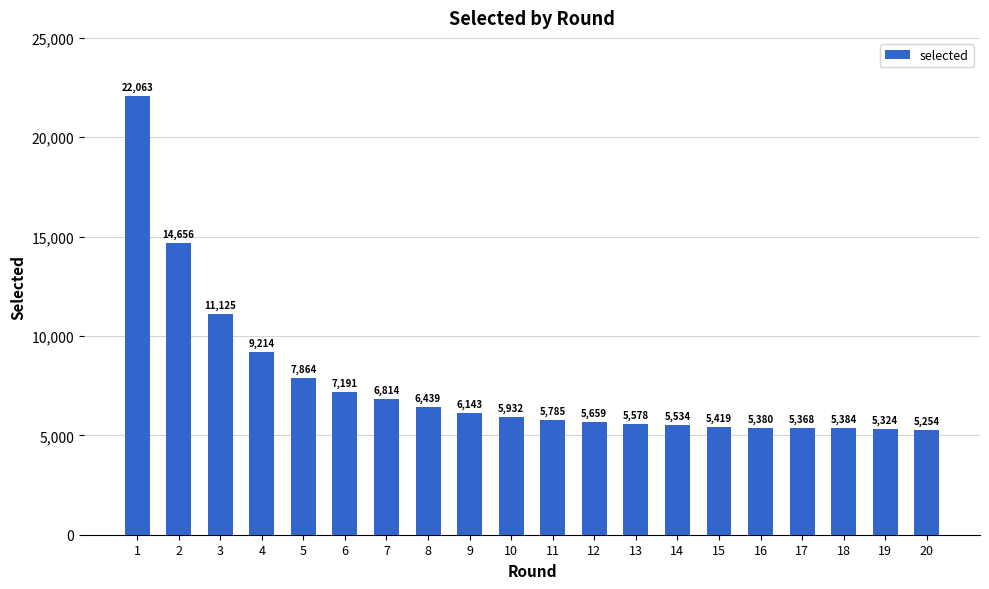

What is the sum of the values at 7 and 1?

28877